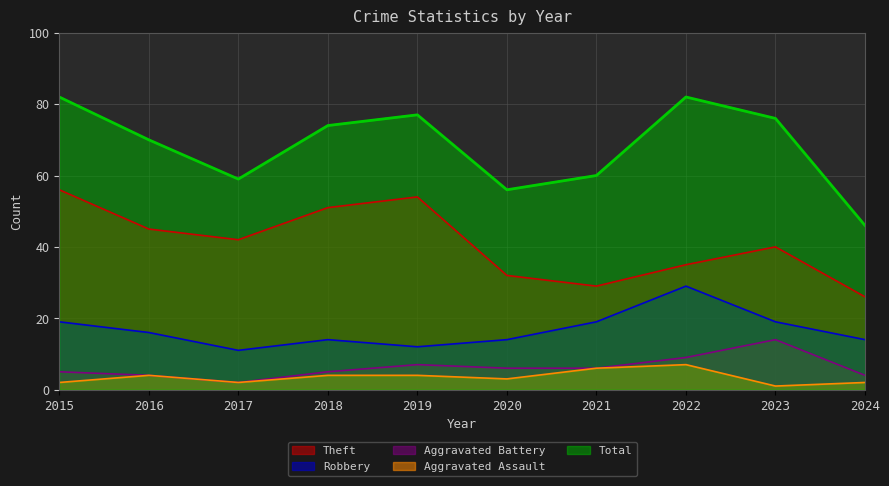

What is the smallest value displayed?

1